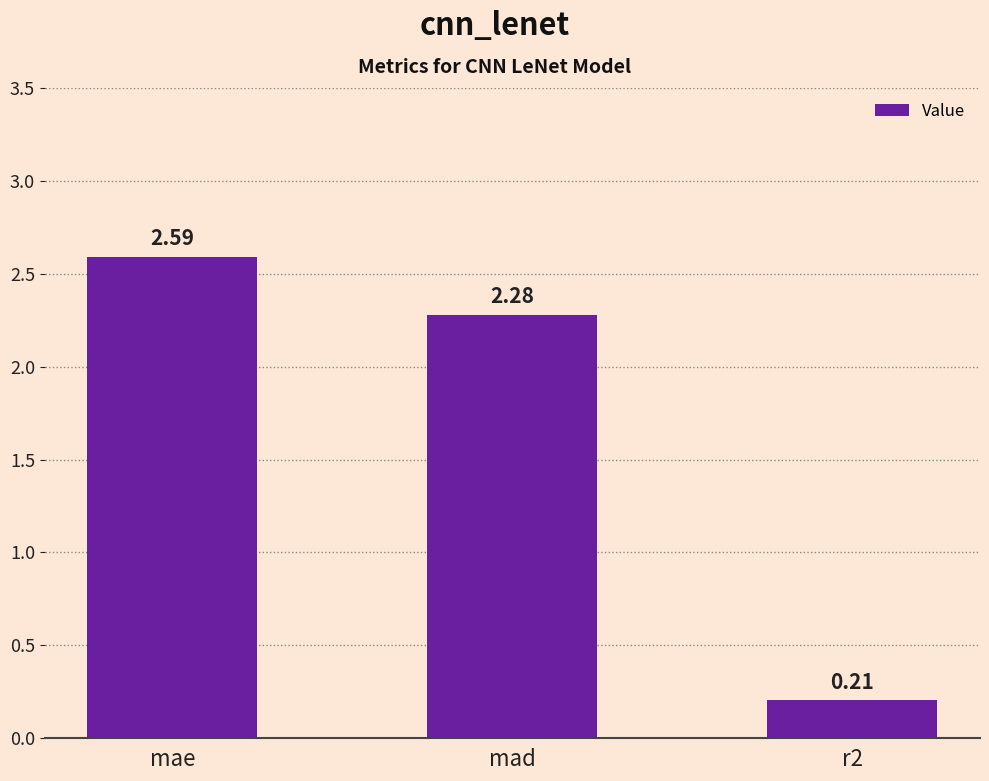

Rank the categories by value from highest to lowest.

mae, mad, r2